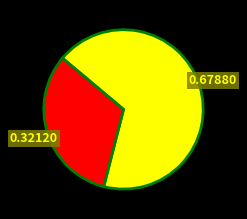

Is there a majority slice in this chart?

Yes